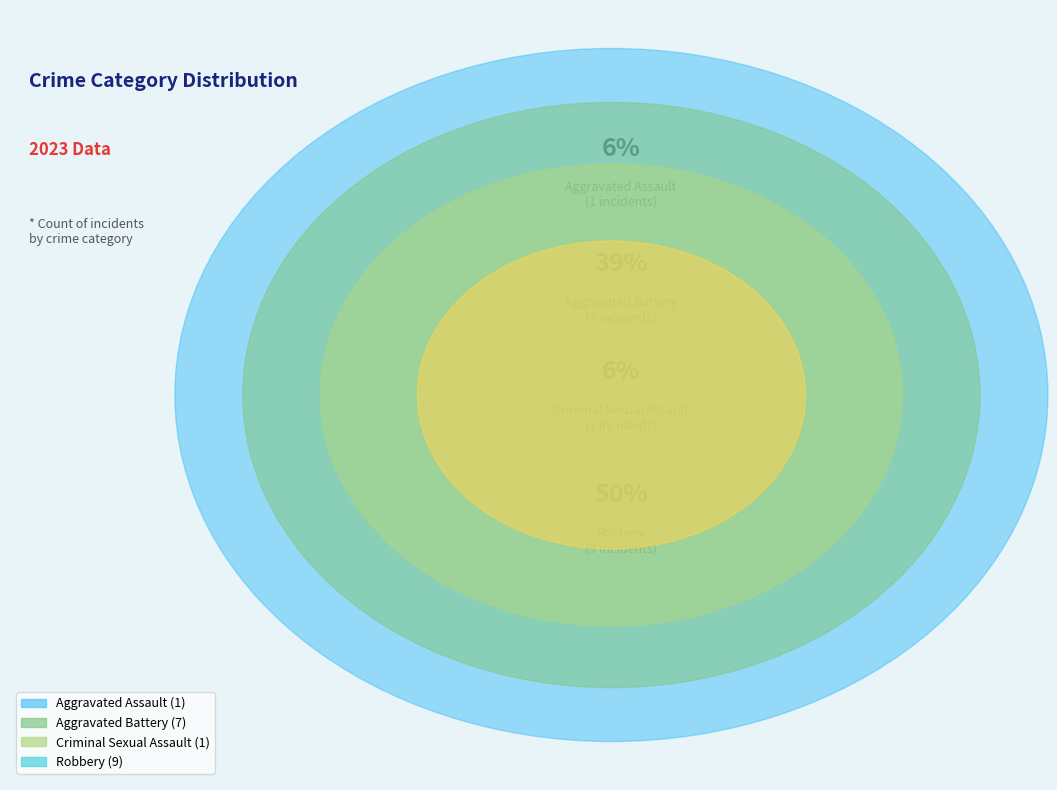

Does Robbery account for over 50% of the chart?

No